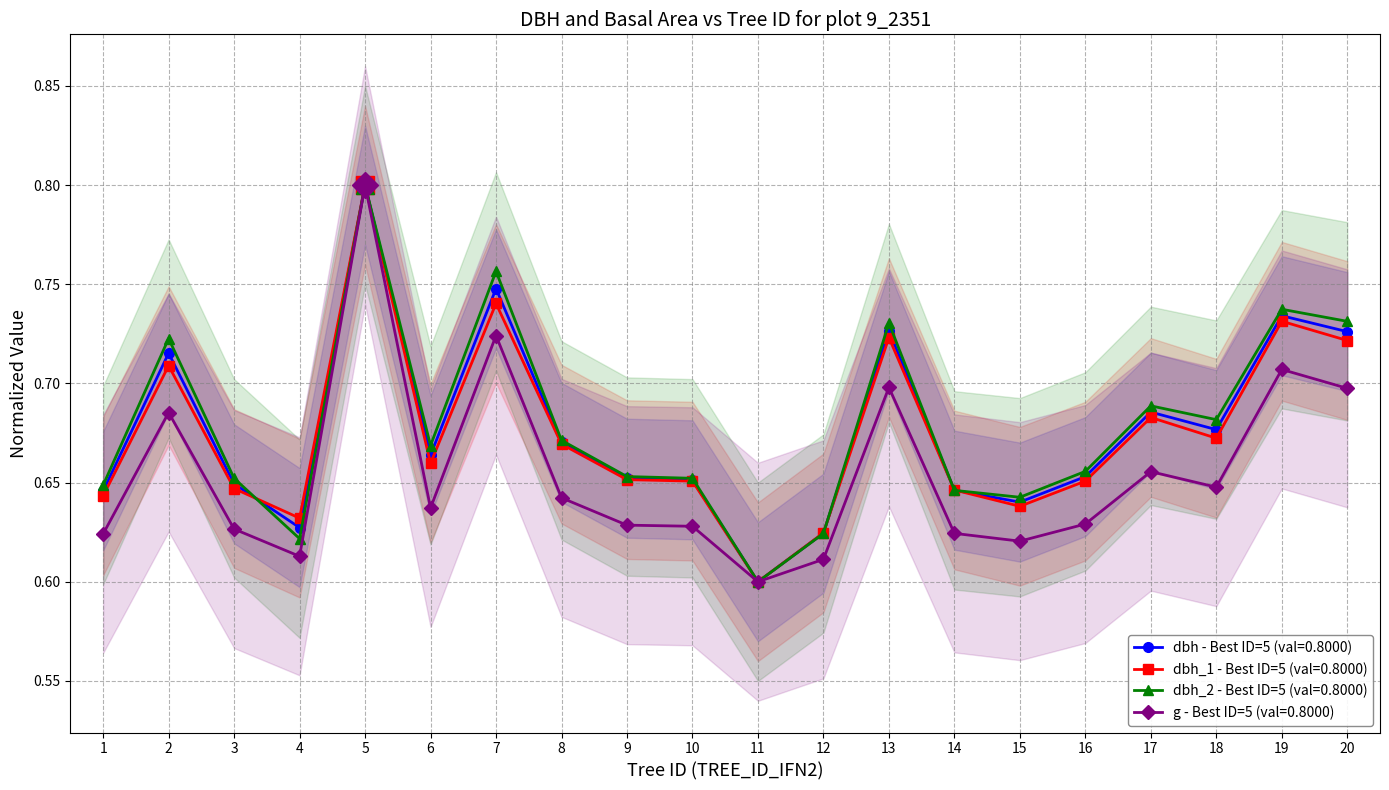

In g, how many points are higher than both neighbors (excluding endpoints)?

6